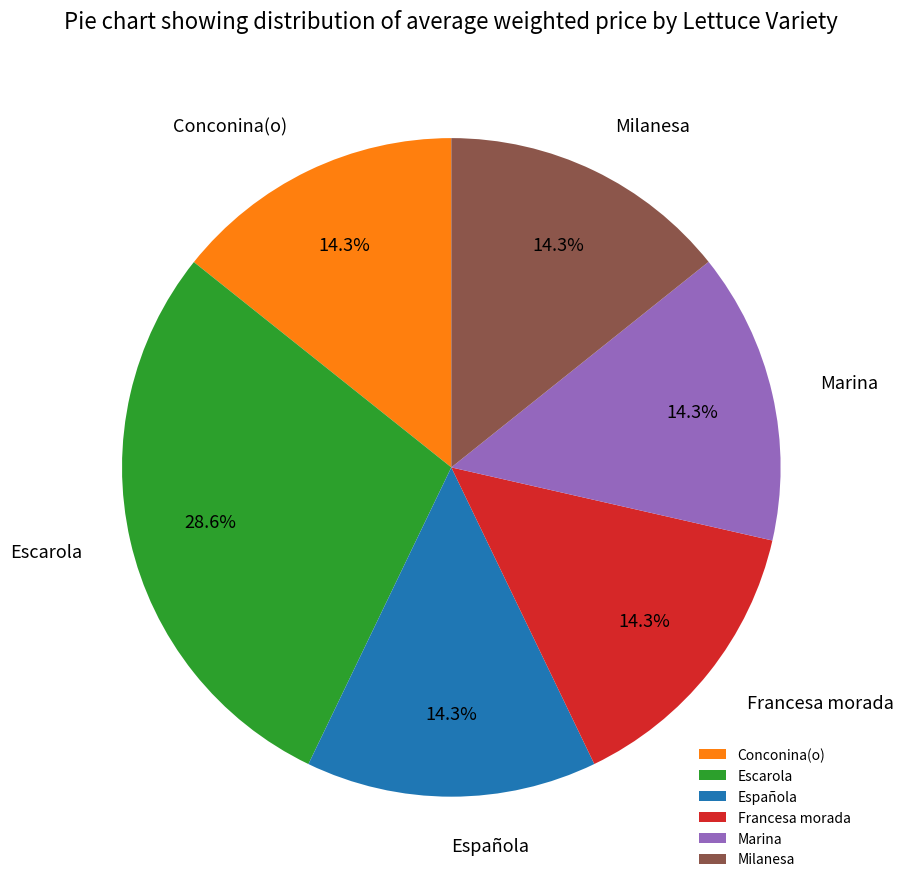

Combined, do Francesa morada and Milanesa account for over 50%?

No